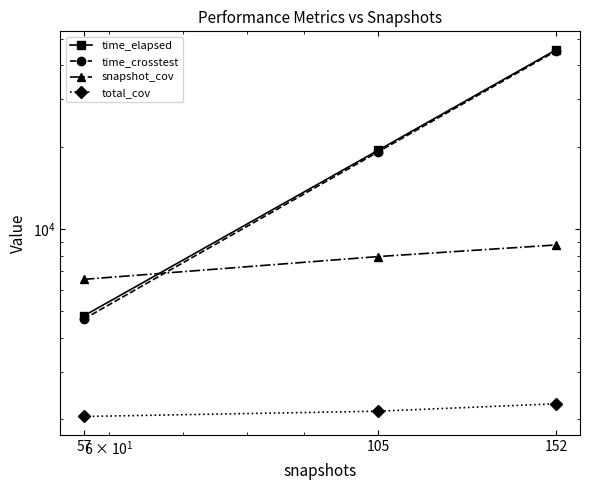

How many lines are shown in the chart?

4